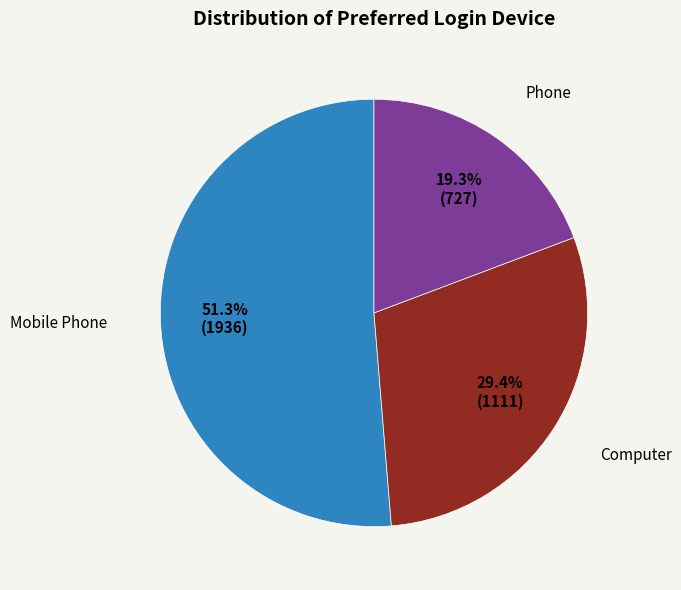

Does any single category account for the majority?

Yes